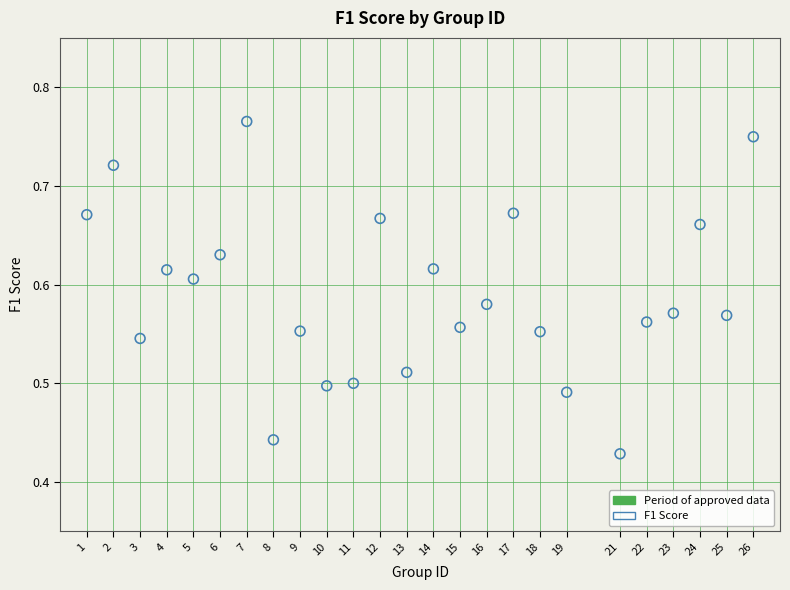

What is the range of Y values (max minus min)?

0.3